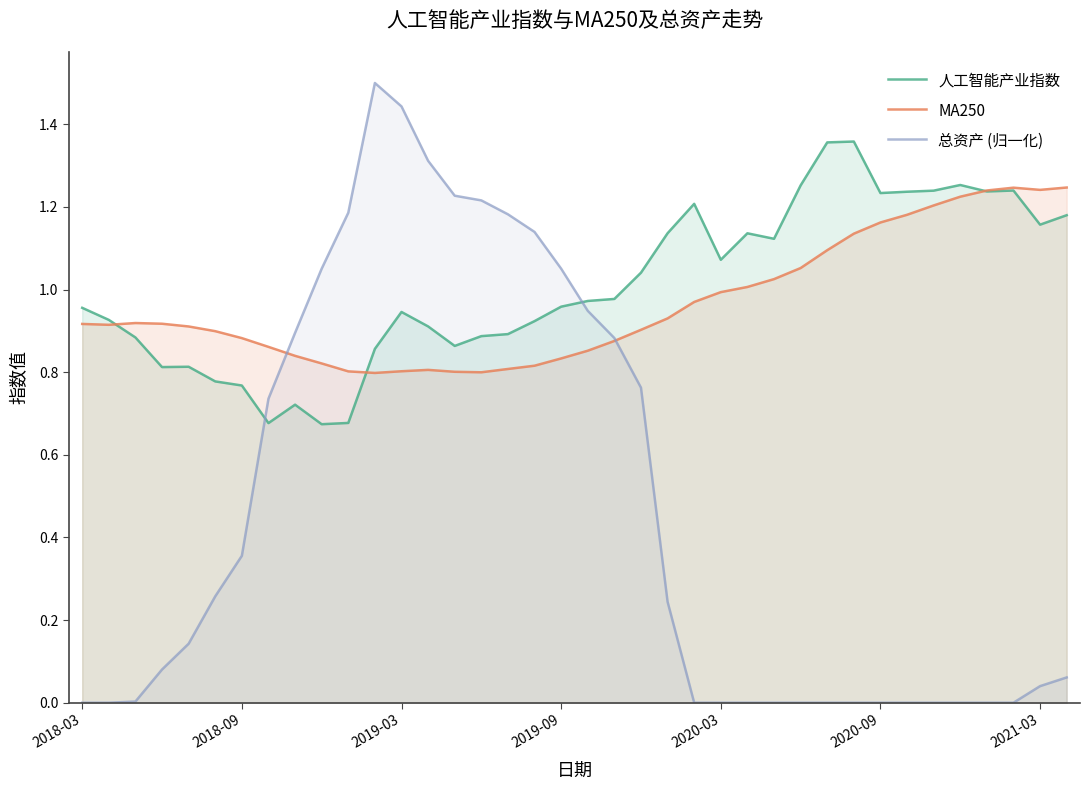

Where is the first local maximum for 总资产 (归一化)?

11